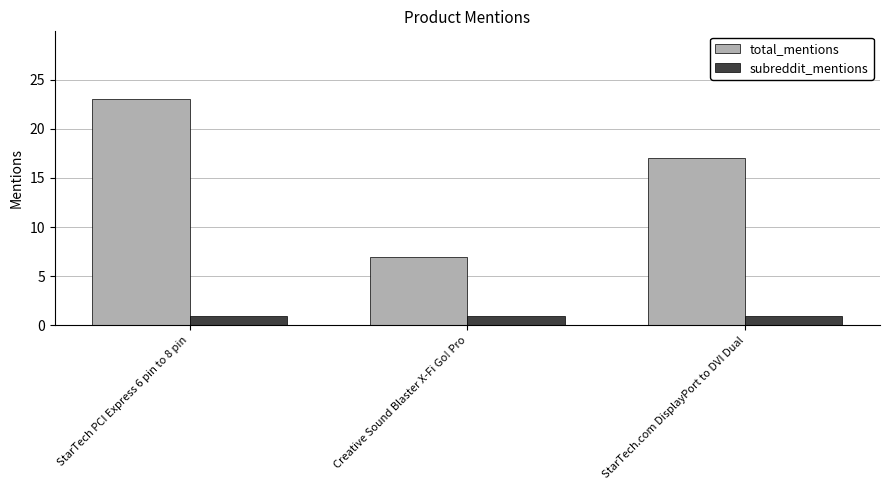

Reading left to right, list all the values displayed in this chart.

total_mentions: 23	7	17
subreddit_mentions: 1	1	1